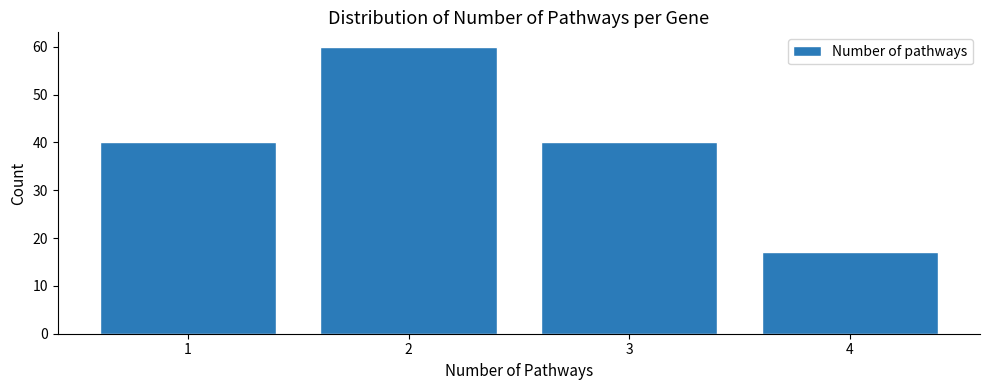

Reading left to right, what are all the values shown in this chart?

40	60	40	17